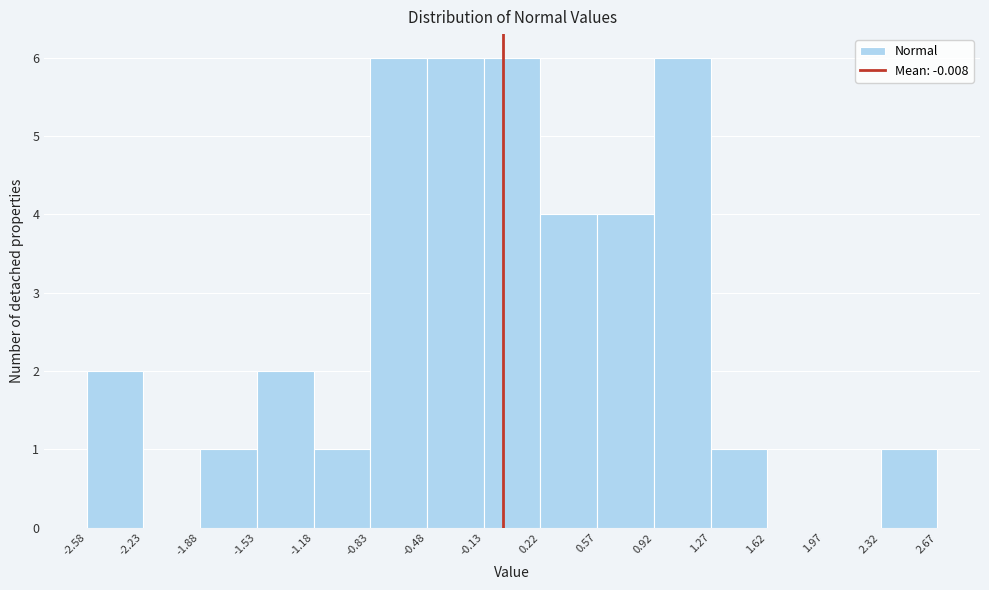

Reading left to right, transcribe this chart: for each bar, give the range it covers on the x-axis and its height. The values are not printed on the chart, so give them approximately, as read against the axis.

-2.58 to -2.23: 2
-2.23 to -1.88: 0
-1.88 to -1.53: 1
-1.53 to -1.18: 2
-1.18 to -0.83: 1
-0.83 to -0.48: 6
-0.48 to -0.13: 6
-0.13 to 0.22: 6
0.22 to 0.57: 4
0.57 to 0.92: 4
0.92 to 1.27: 6
1.27 to 1.62: 1
1.62 to 1.97: 0
1.97 to 2.32: 0
2.32 to 2.67: 1